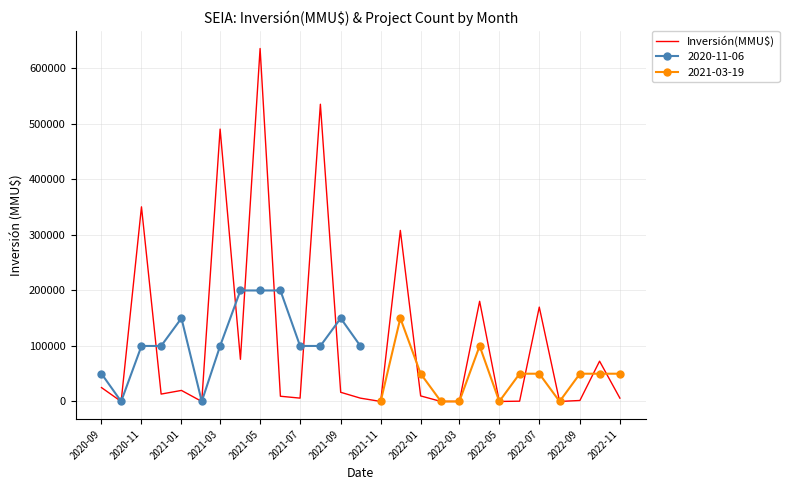

Reading left to right, transcribe all the data shown in this chart.

25000	0	350700	13300	19900	0	490770	75900	636000	9400	6000	535583	16520	6000	0	308220	10000	0	0	180500	0	500	170000	0	1750	72600	6000